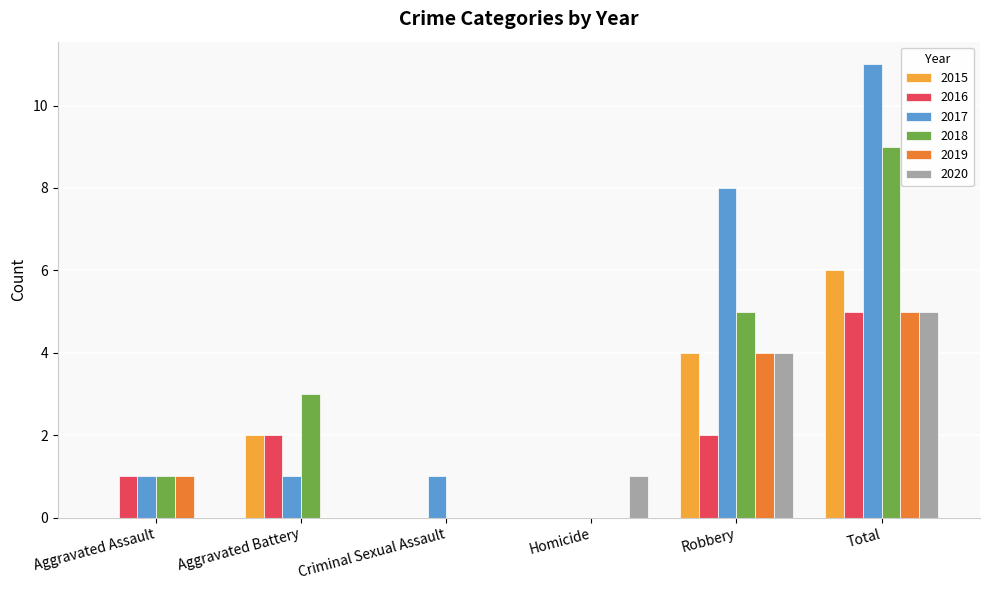

Does the chart contain stacked bars?

No